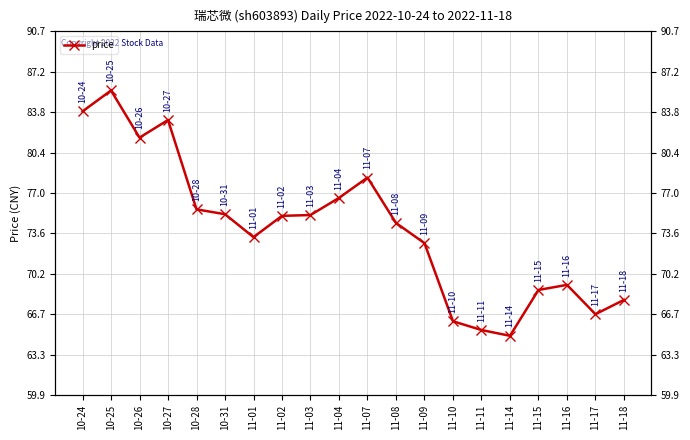

What value does the data have at 10-26?

81.7